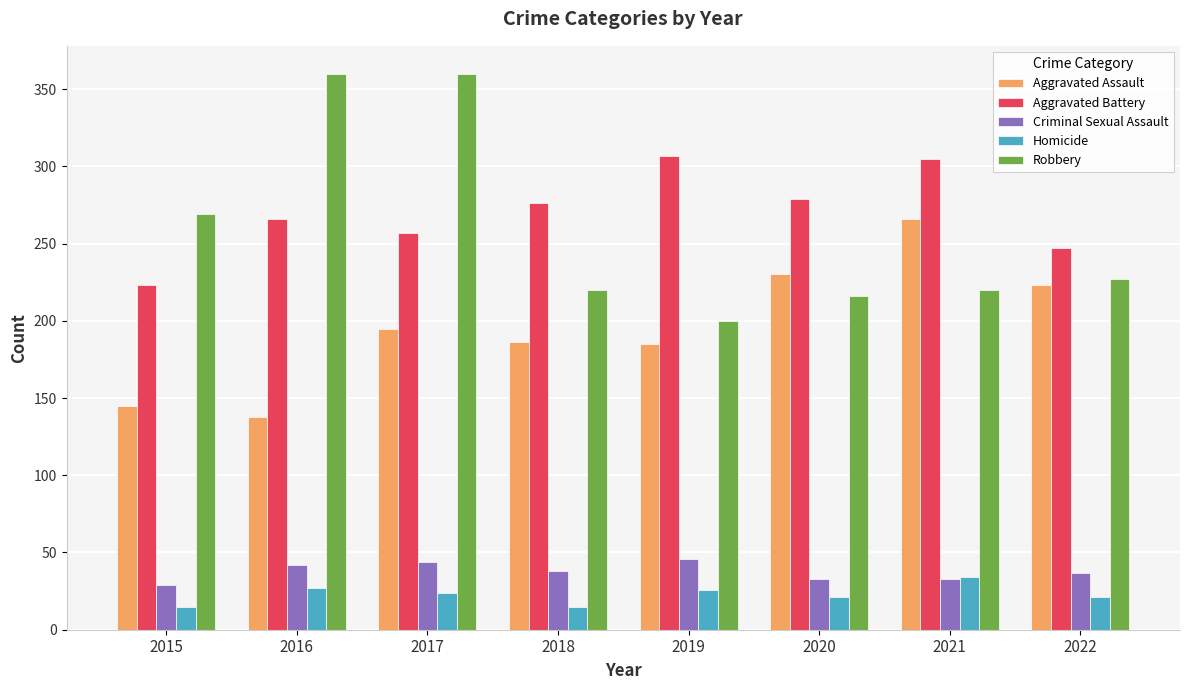

How many categories are shown in the chart?

8